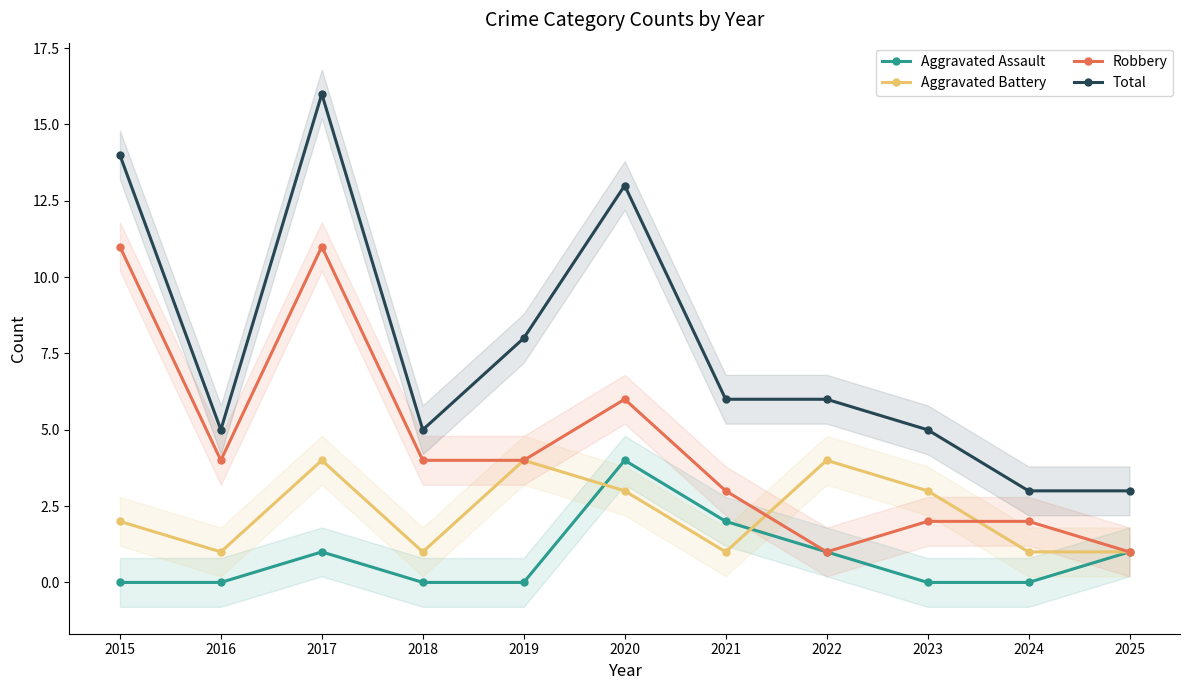

What is the spread (max minus min) of values at 2016?

5